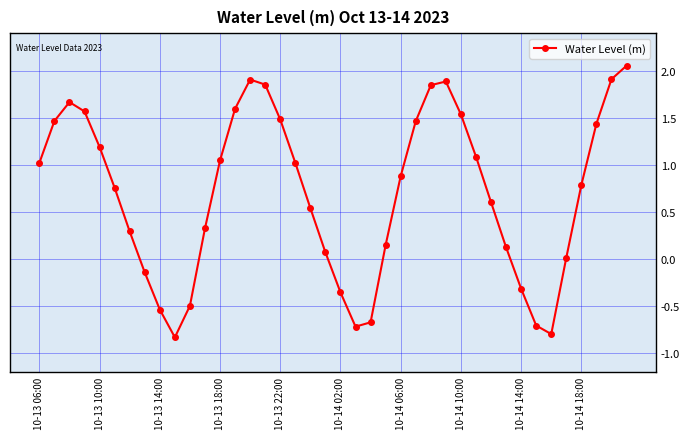

What is the sum of all values?

28.0